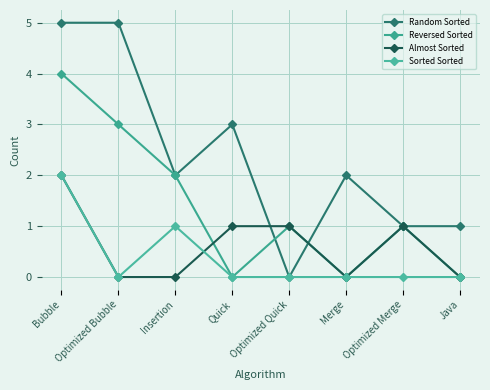

What is the difference between the second highest and second lowest values in the Sorted Sorted series?

1